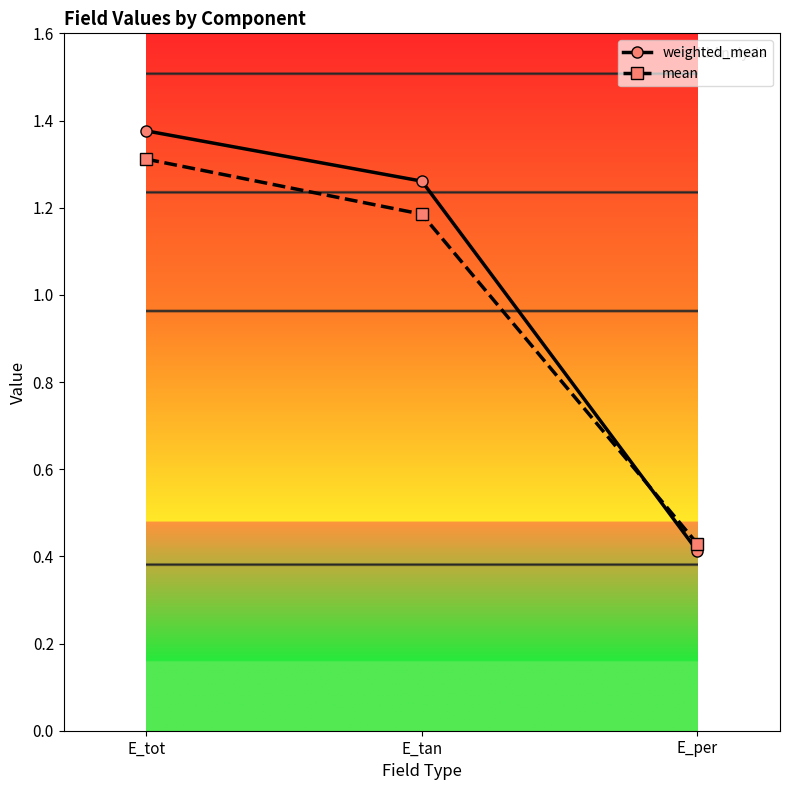

How many lines are shown in the chart?

2